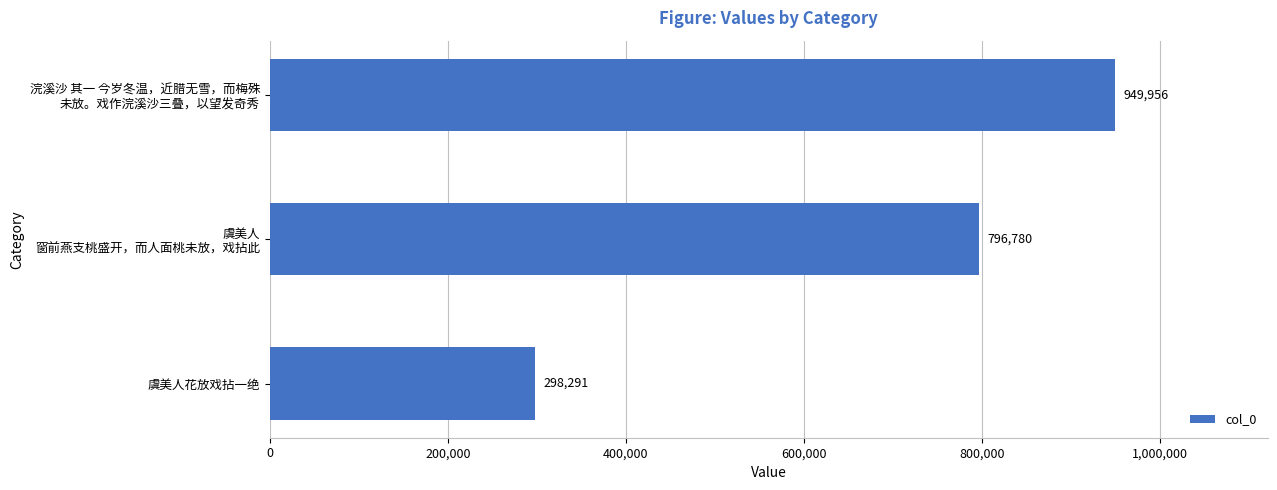

What is the sum of all values?

2045027